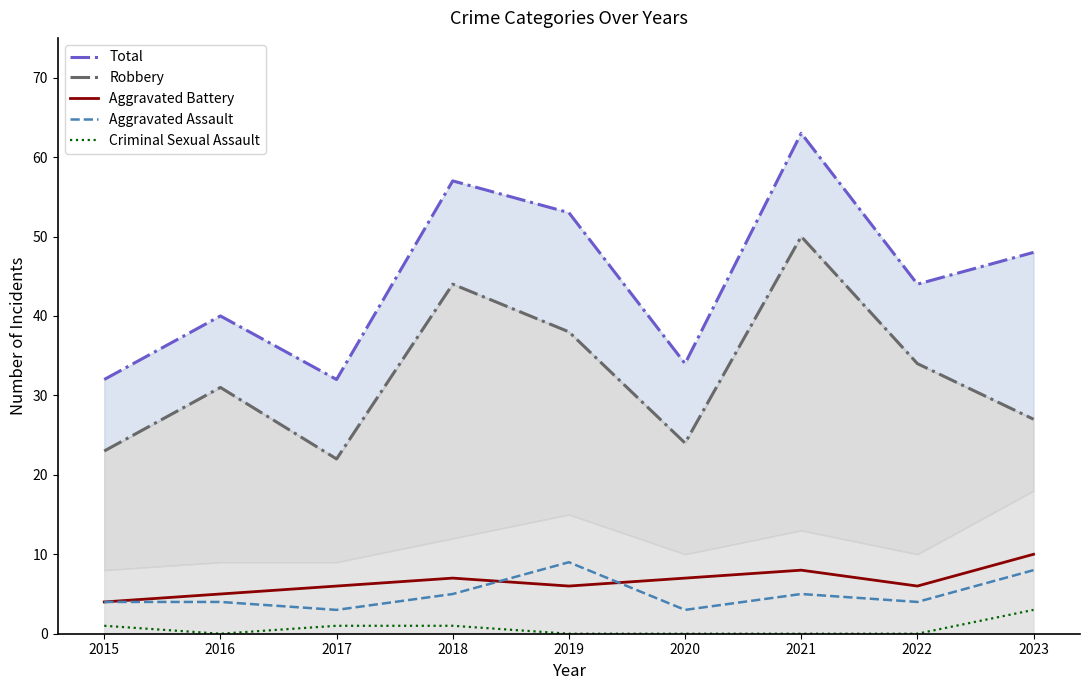

Read the Aggravated Battery value at 2016.

5